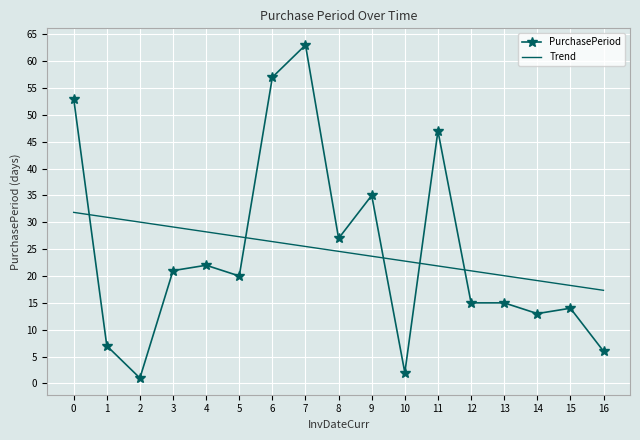

After their last crossing, which series has the higher values: Trend or PurchasePeriod?

Trend